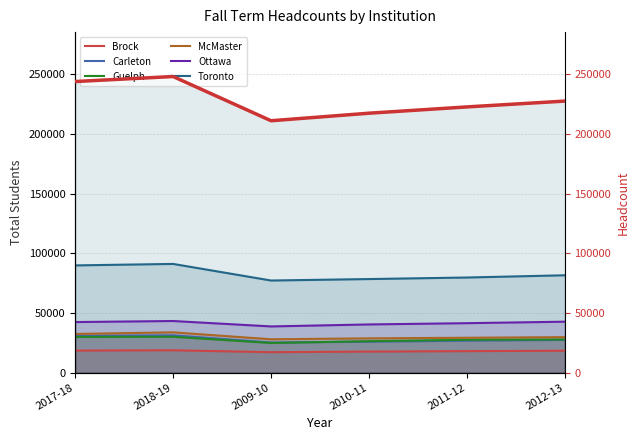

What is the difference between the Ottawa values at 2012-13 and 2018-19?

573